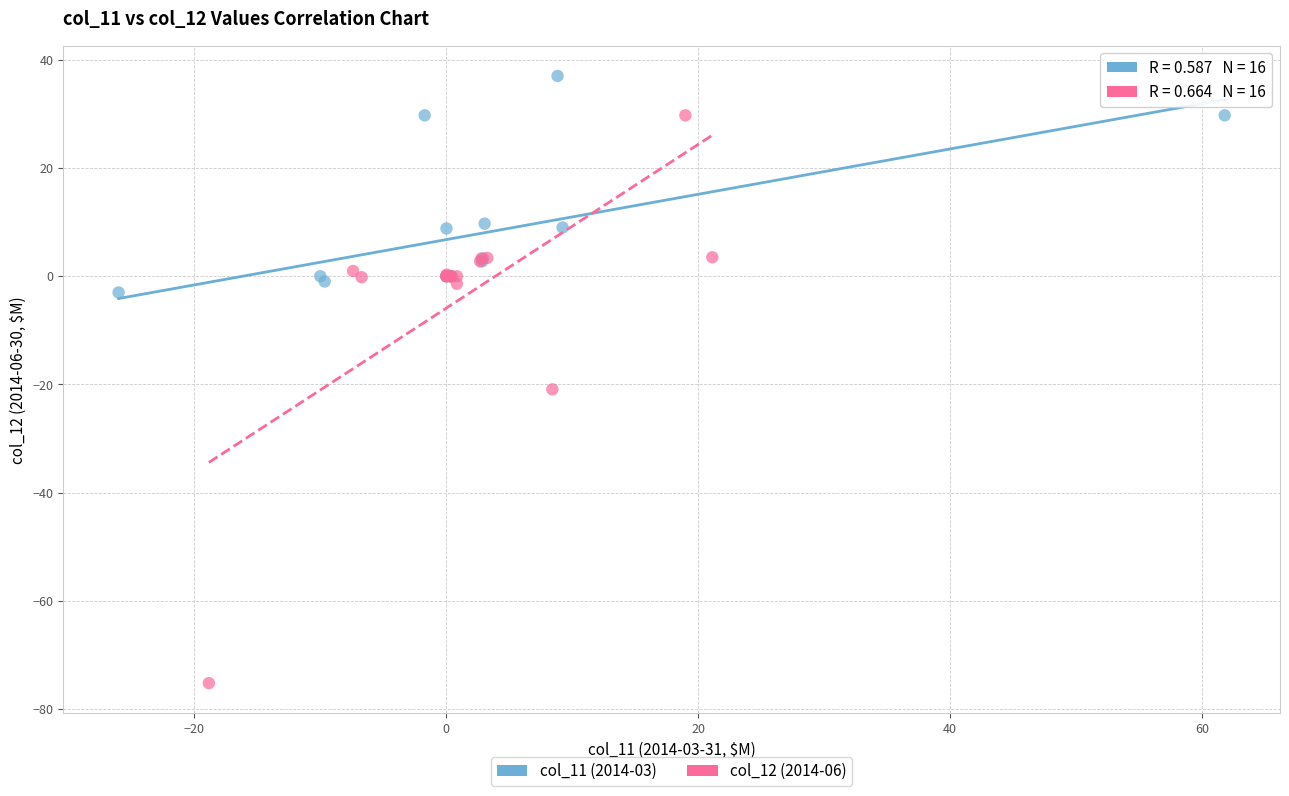

Which series contains the lowest Y value?

col_12 (2014-06)